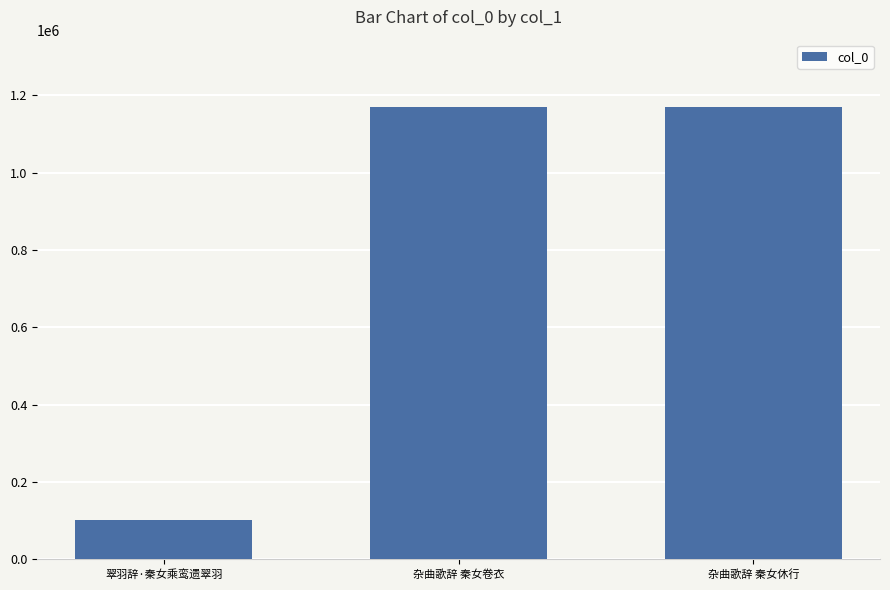

What is the value of the 3rd bar from the left?

1168557